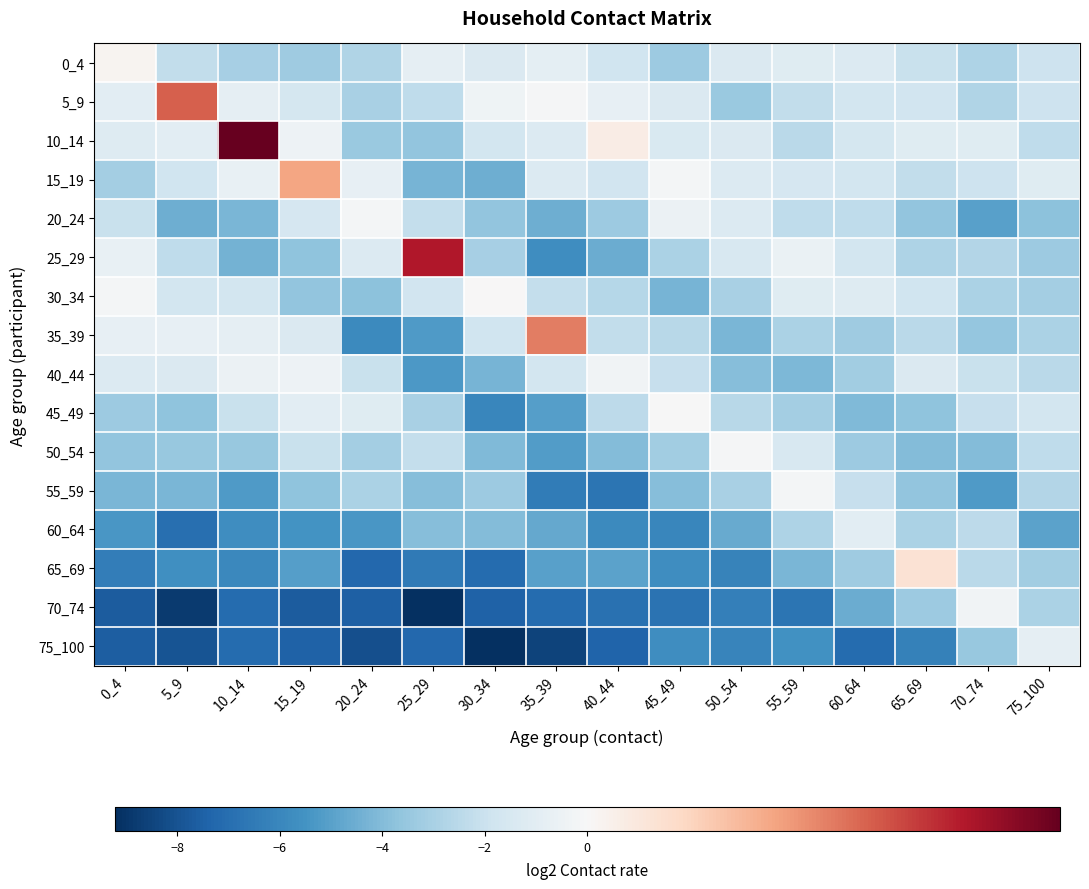

Reading right to left, transcribe all the data shown in this chart.

0_4: 75_100=-1.9	70_74=-2.8	65_69=-2.0	60_64=-1.3	55_59=-1.2	50_54=-1.4	45_49=-3.4	40_44=-1.8	35_39=-0.9	30_34=-1.4	25_29=-0.8	20_24=-2.8	15_19=-3.2	10_14=-3.1	5_9=-2.3	0_4=0.0
5_9: 75_100=-1.9	70_74=-2.7	65_69=-1.8	60_64=-1.7	55_59=-2.2	50_54=-3.4	45_49=-1.3	40_44=-0.8	35_39=-0.1	30_34=-0.4	25_29=-2.3	20_24=-3.0	15_19=-1.6	10_14=-0.8	5_9=0.7	0_4=-1.0
10_14: 75_100=-2.3	70_74=-1.1	65_69=-1.1	60_64=-1.6	55_59=-2.5	50_54=-1.3	45_49=-1.4	40_44=0.1	35_39=-1.3	30_34=-1.7	25_29=-3.6	20_24=-3.4	15_19=-0.5	10_14=1.2	5_9=-1.0	0_4=-1.2
15_19: 75_100=-1.1	70_74=-1.9	65_69=-2.3	60_64=-1.7	55_59=-1.5	50_54=-1.3	45_49=-0.2	40_44=-1.8	35_39=-1.2	30_34=-4.5	25_29=-4.3	20_24=-0.8	15_19=0.5	10_14=-0.7	5_9=-1.9	0_4=-3.1
20_24: 75_100=-3.8	70_74=-5.0	65_69=-3.7	60_64=-2.4	55_59=-2.3	50_54=-1.2	45_49=-0.6	40_44=-3.3	35_39=-4.5	30_34=-3.6	25_29=-2.2	20_24=-0.2	15_19=-1.5	10_14=-4.2	5_9=-4.5	0_4=-2.1
25_29: 75_100=-3.3	70_74=-2.7	65_69=-2.8	60_64=-1.7	55_59=-0.6	50_54=-1.5	45_49=-2.9	40_44=-4.6	35_39=-5.7	30_34=-3.1	25_29=1.0	20_24=-1.3	15_19=-3.7	10_14=-4.4	5_9=-2.3	0_4=-0.7
30_34: 75_100=-3.1	70_74=-2.9	65_69=-1.9	60_64=-1.2	55_59=-1.1	50_54=-3.0	45_49=-4.3	40_44=-2.6	35_39=-2.2	30_34=0.0	25_29=-1.8	20_24=-3.8	15_19=-3.6	10_14=-1.7	5_9=-1.7	0_4=-0.2
35_39: 75_100=-2.9	70_74=-3.6	65_69=-2.5	60_64=-3.3	55_59=-2.9	50_54=-4.2	45_49=-2.5	40_44=-2.3	35_39=0.6	30_34=-1.8	25_29=-5.2	20_24=-5.9	15_19=-1.3	10_14=-0.8	5_9=-0.7	0_4=-0.8
40_44: 75_100=-2.5	70_74=-2.1	65_69=-1.3	60_64=-3.2	55_59=-4.1	50_54=-3.9	45_49=-2.1	40_44=-0.3	35_39=-1.7	30_34=-4.3	25_29=-5.3	20_24=-2.1	15_19=-0.5	10_14=-0.6	5_9=-1.3	0_4=-1.3
45_49: 75_100=-1.7	70_74=-2.1	65_69=-3.7	60_64=-4.1	55_59=-3.1	50_54=-2.6	45_49=-0.0	40_44=-2.4	35_39=-5.1	30_34=-6.0	25_29=-3.0	20_24=-1.1	15_19=-1.0	10_14=-2.1	5_9=-3.7	0_4=-3.4
50_54: 75_100=-2.4	70_74=-4.0	65_69=-4.0	60_64=-3.3	55_59=-1.5	50_54=-0.1	45_49=-3.2	40_44=-4.0	35_39=-5.1	30_34=-4.1	25_29=-2.2	20_24=-3.1	15_19=-2.1	10_14=-3.5	5_9=-3.5	0_4=-3.7
55_59: 75_100=-2.7	70_74=-5.2	65_69=-3.6	60_64=-2.2	55_59=-0.2	50_54=-3.0	45_49=-4.0	40_44=-6.8	35_39=-6.4	30_34=-3.4	25_29=-4.0	20_24=-2.9	15_19=-3.7	10_14=-5.3	5_9=-4.2	0_4=-4.2
60_64: 75_100=-4.9	70_74=-2.4	65_69=-2.9	60_64=-1.0	55_59=-2.8	50_54=-4.7	45_49=-6.0	40_44=-5.9	35_39=-4.7	30_34=-4.0	25_29=-3.9	20_24=-5.4	15_19=-5.5	10_14=-5.8	5_9=-7.0	0_4=-5.4
65_69: 75_100=-3.2	70_74=-2.5	65_69=0.2	60_64=-3.3	55_59=-4.2	50_54=-6.2	45_49=-5.7	40_44=-4.9	35_39=-5.0	30_34=-7.1	25_29=-6.5	20_24=-7.3	15_19=-5.1	10_14=-5.9	5_9=-5.7	0_4=-6.4
70_74: 75_100=-2.9	70_74=-0.3	65_69=-3.3	60_64=-4.6	55_59=-6.8	50_54=-6.3	45_49=-6.8	40_44=-6.9	35_39=-7.1	30_34=-7.4	25_29=-9.2	20_24=-7.5	15_19=-7.7	10_14=-7.1	5_9=-8.8	0_4=-7.7
75_100: 75_100=-0.8	70_74=-3.5	65_69=-6.3	60_64=-7.1	55_59=-5.6	50_54=-6.1	45_49=-5.8	40_44=-7.4	35_39=-8.5	30_34=-9.2	25_29=-7.2	20_24=-8.1	15_19=-7.5	10_14=-7.1	5_9=-8.0	0_4=-7.6